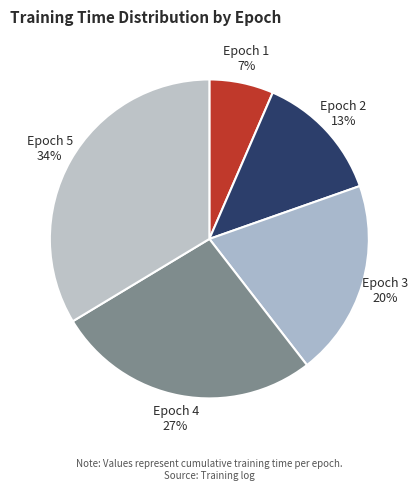

Is it true that Epoch 1 is 1% of the pie?

False